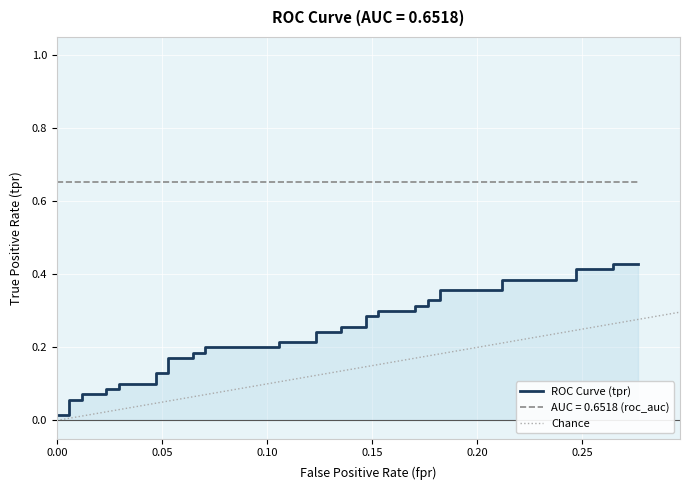

Count the number of categories in the chart.

40